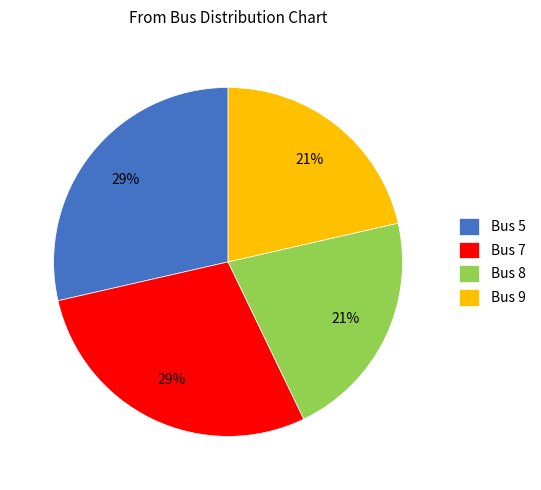

To the nearest percent, what portion does Bus 5 represent?

29%